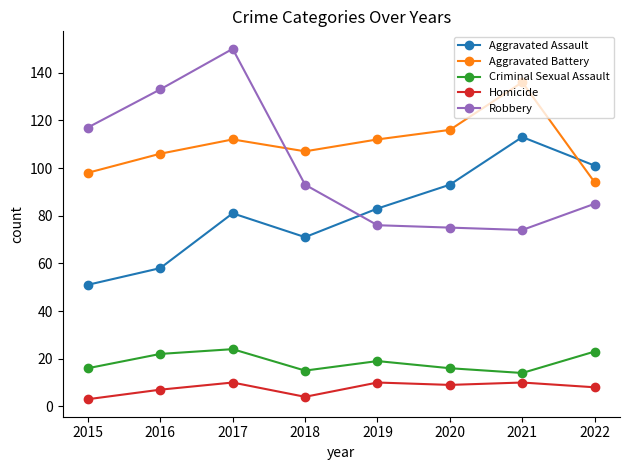

What is the difference between the maximum and minimum values in the Aggravated Battery series?

42